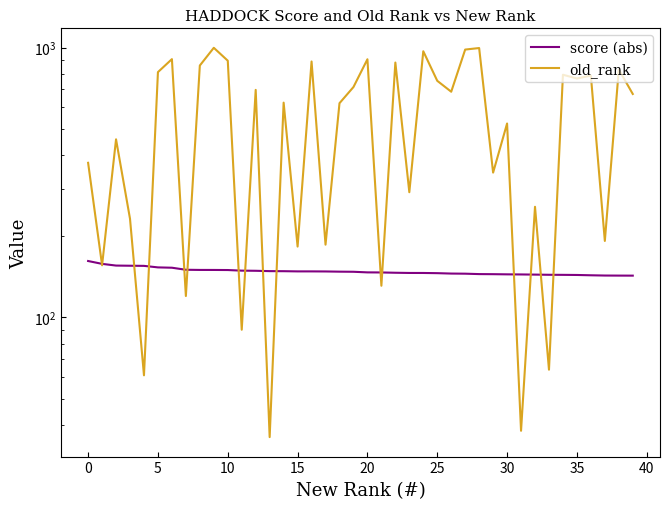

Reading left to right, transcribe all the data shown in this chart.

score (abs): 161.8	157.9	155.6	155.4	155.2	153.2	152.8	150.1	149.9	149.9	149.8	149.0	148.8	148.4	148.3	148.1	148.1	148.0	147.7	147.6	146.8	146.7	146.4	146.1	146.1	145.9	145.4	145.2	144.7	144.6	144.4	144.3	144.1	143.9	143.8	143.6	143.2	142.9	142.9	142.8
old_rank: 374.0	156.0	457.0	232.0	61.0	811.0	906.0	120.0	858.0	998.0	894.0	90.0	697.0	36.0	625.0	183.0	888.0	186.0	622.0	714.0	905.0	131.0	880.0	291.0	969.0	753.0	686.0	983.0	996.0	344.0	523.0	38.0	257.0	64.0	793.0	768.0	787.0	192.0	829.0	673.0